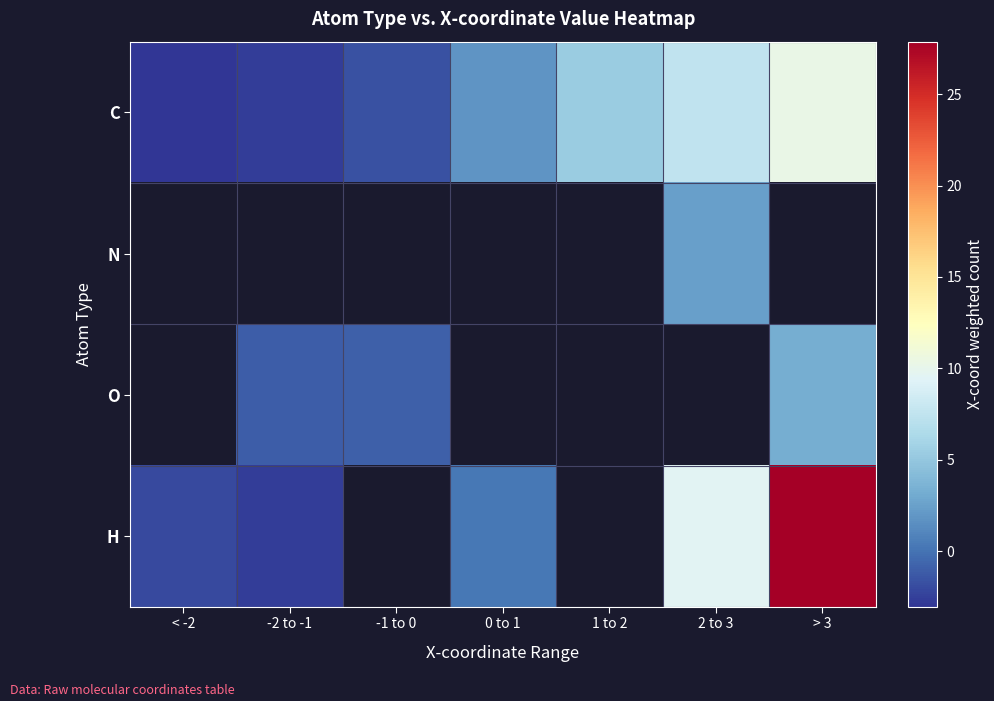

How many negative values does the H series have?

2